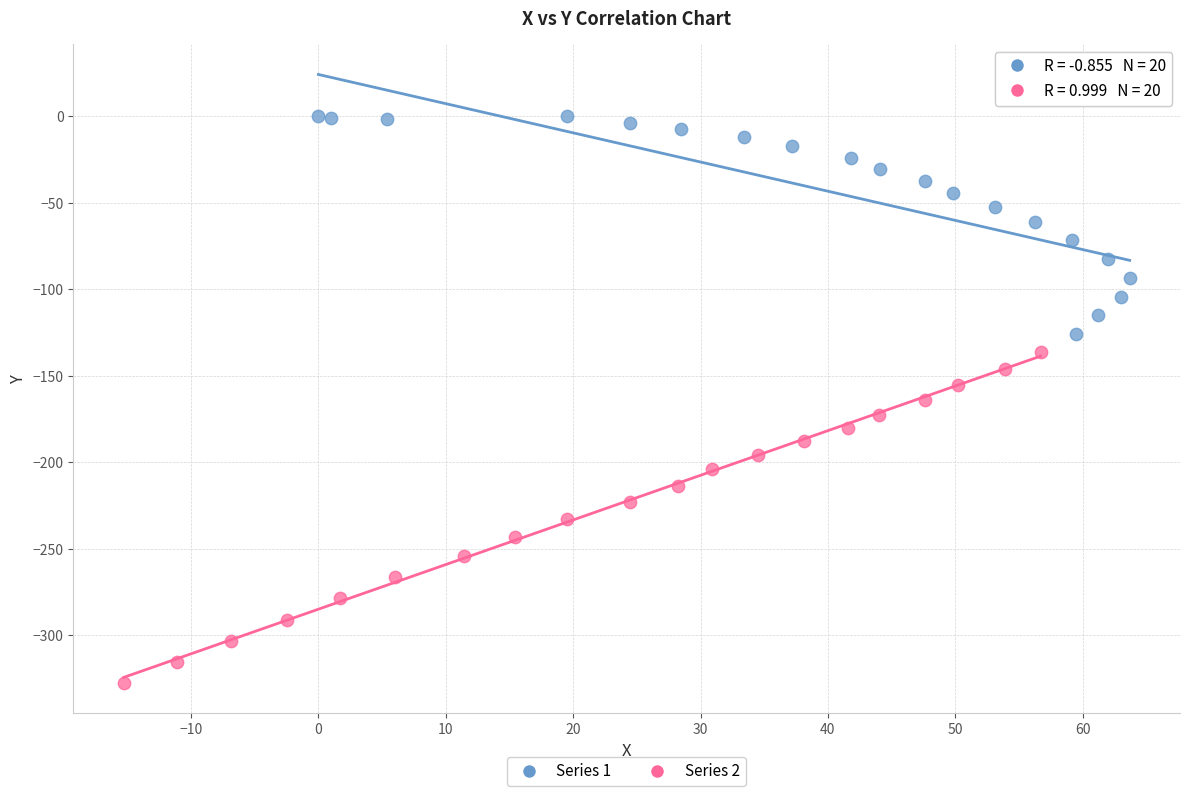

Which series reaches the minimum Y coordinate?

Series 2